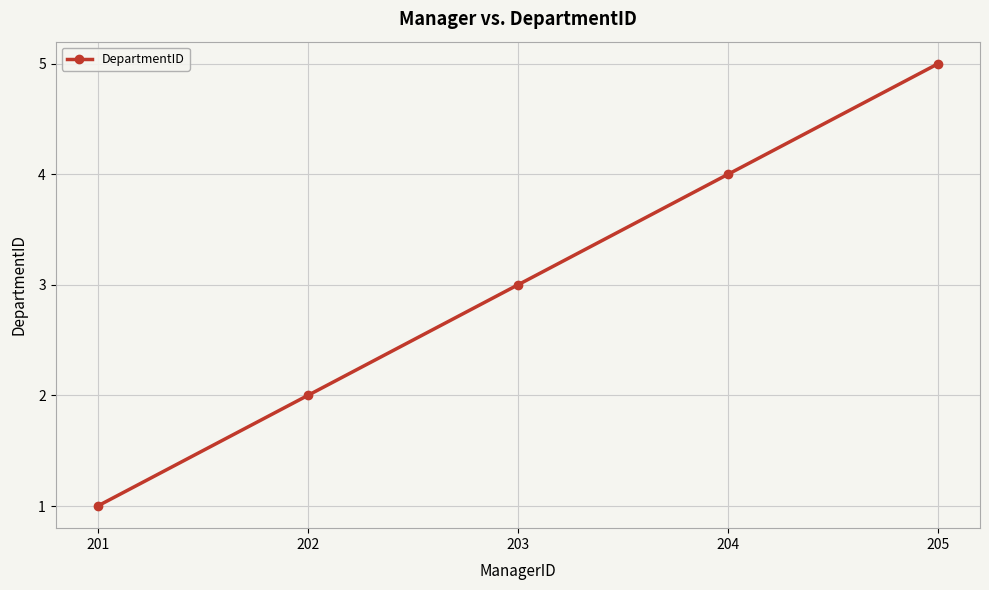

What is the value of the 4th point from the left?

4